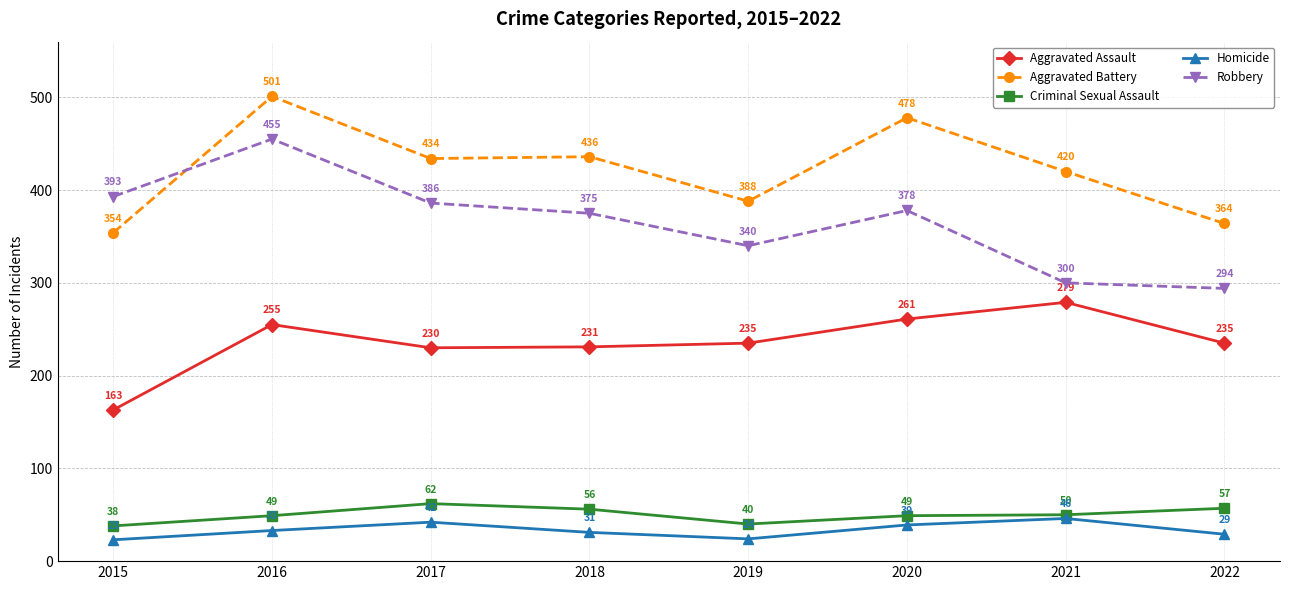

How many data points in Aggravated Battery are less than 434?

4